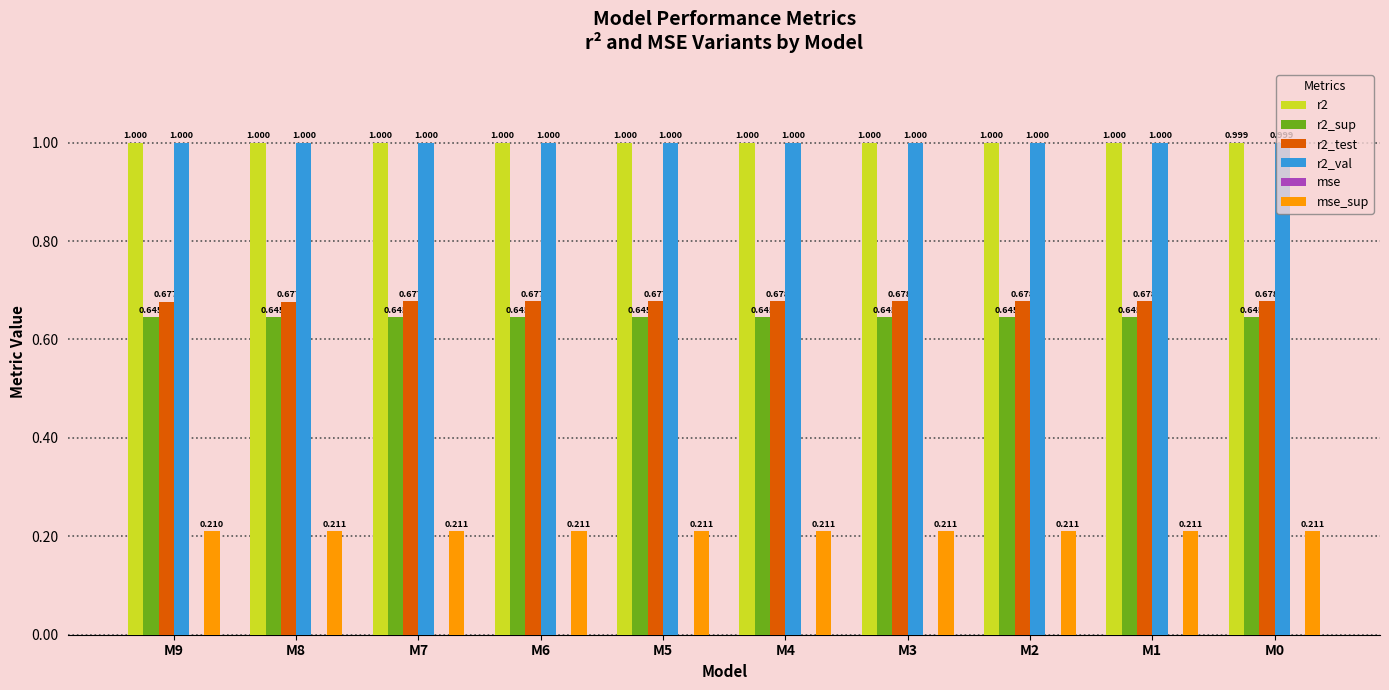

Rank the categories by mse value from lowest to highest.

M9, M8, M7, M6, M5, M4, M3, M2, M1, M0